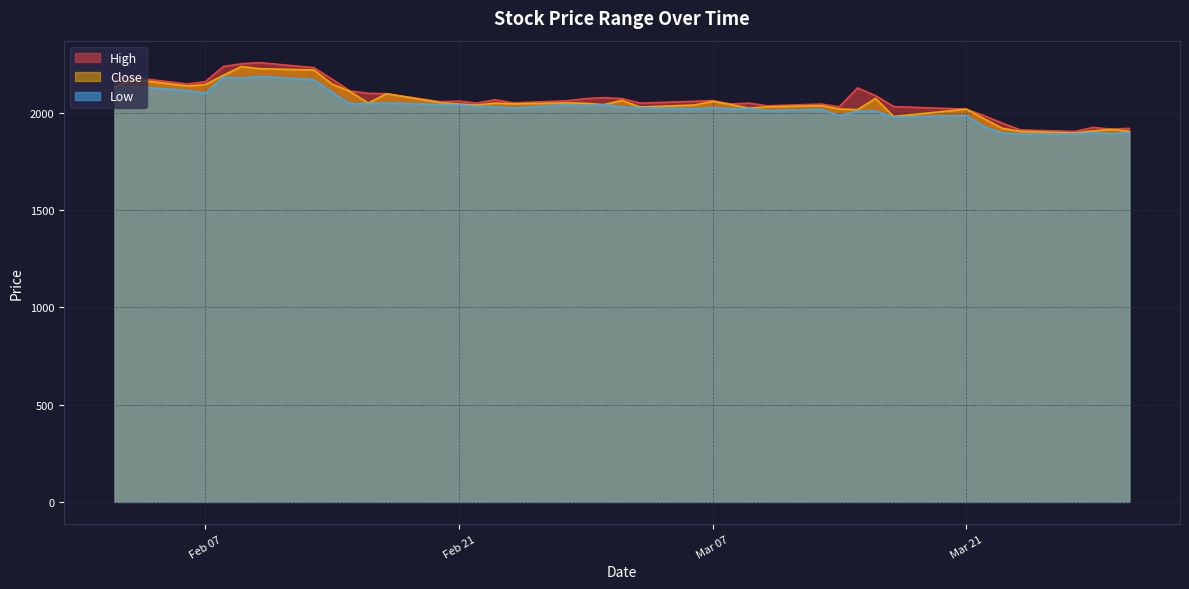

True or false: Low and High intersect in this chart.

False